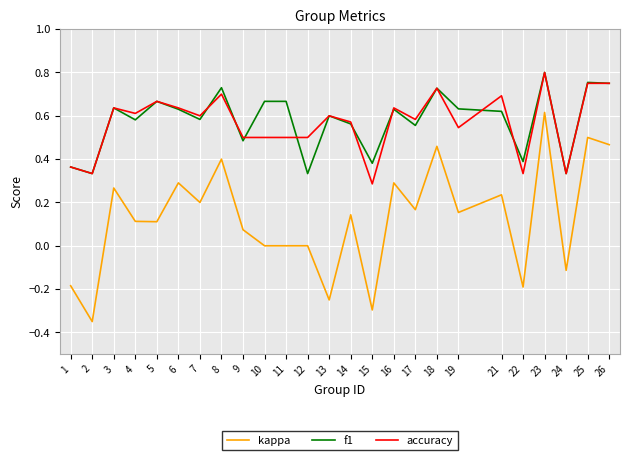

Which series changed the most between 2 and 11?

kappa